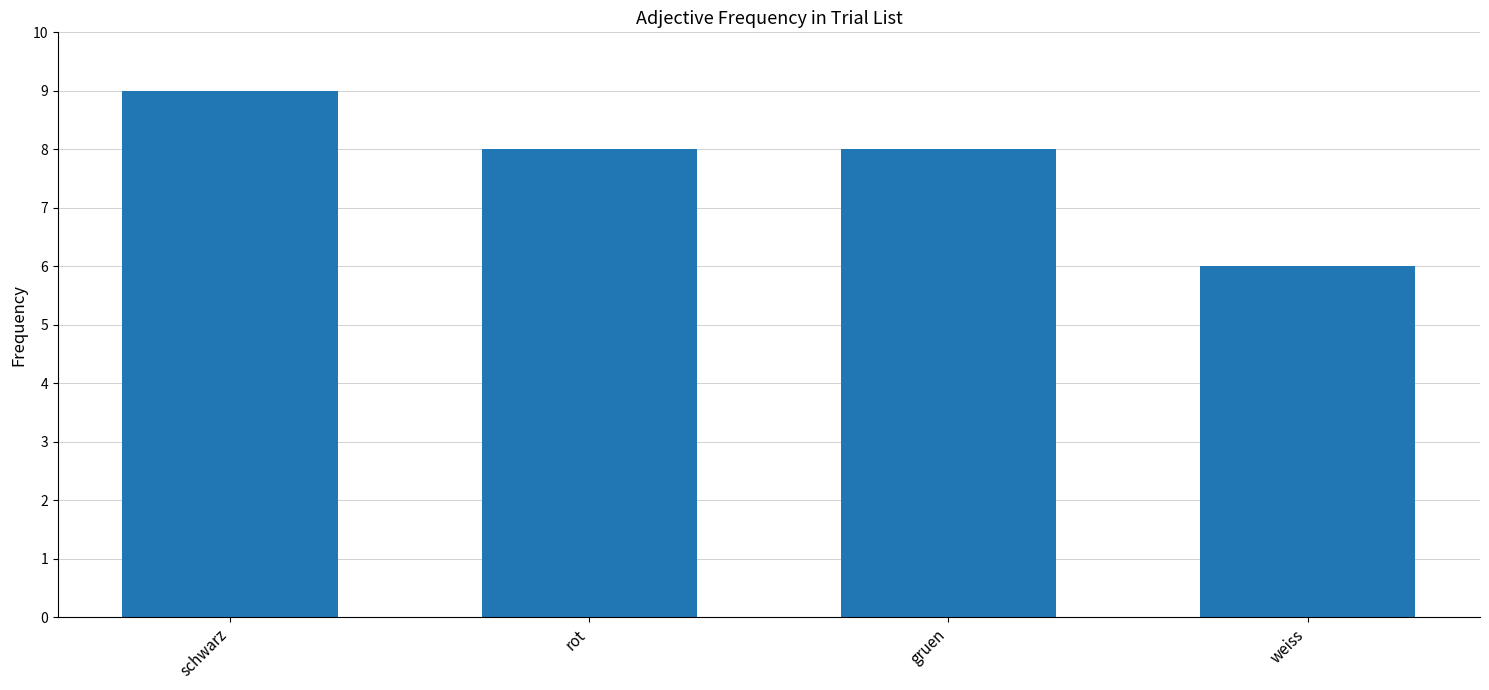

What is the sum of all values?

31